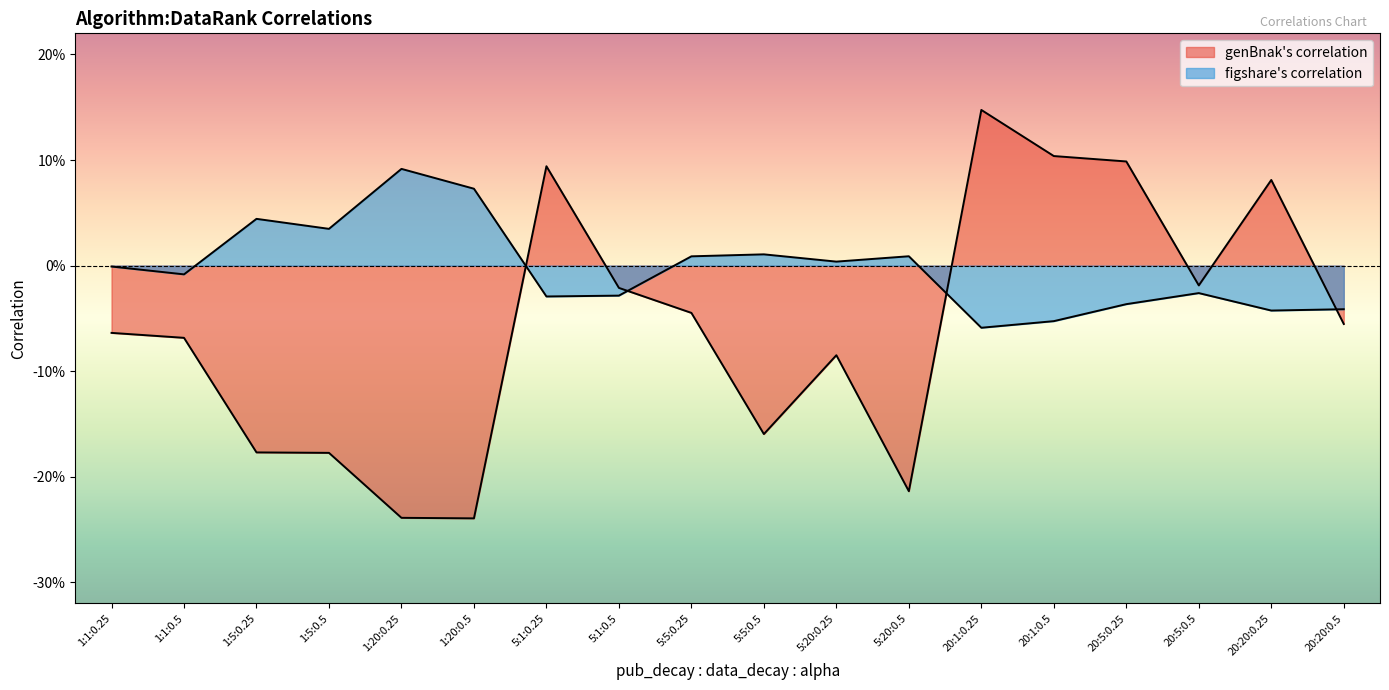

Is the value of figshare's correlation at 5:5:0.25 greater than the value of genBnak's correlation at 1:20:0.5?

Yes